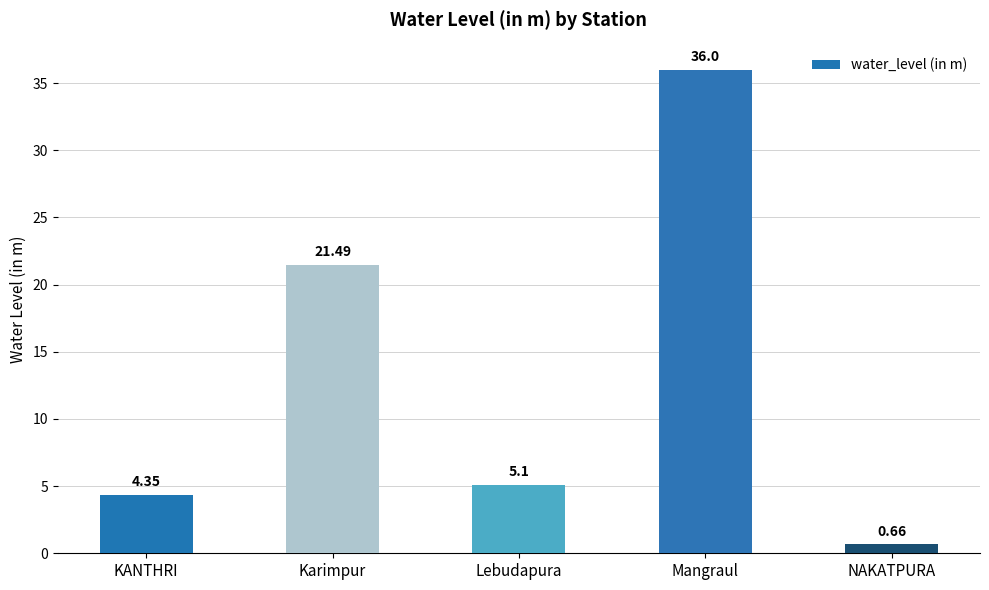

The value at Lebudapura is 2.6. True or false?

False